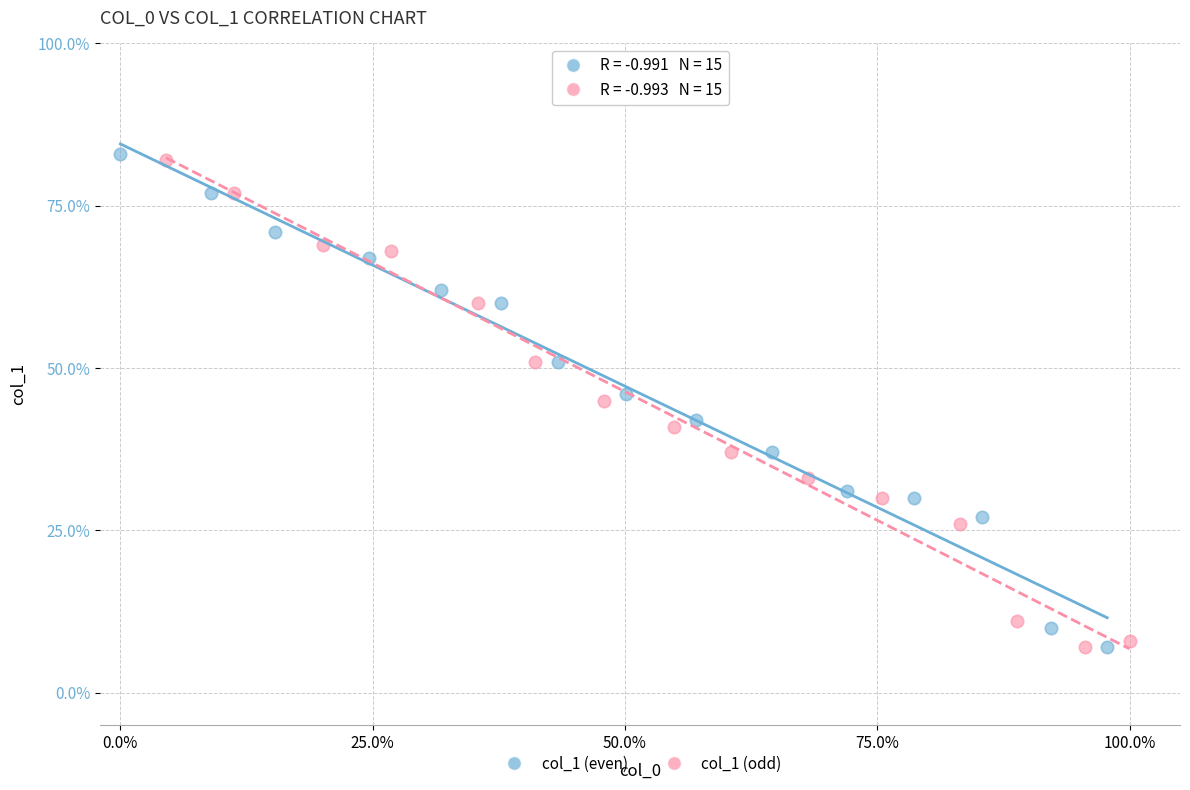

What are all the series names shown in the legend?

col_1 (even), col_1 (odd)